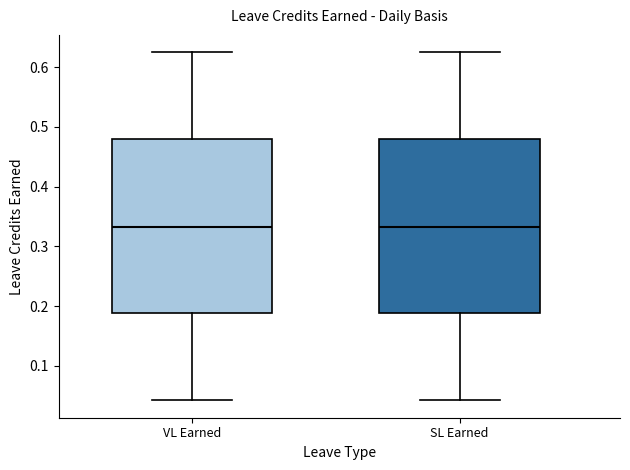

Reading left to right, read every box against the y-axis: the position of its median line, the range the box covers, and the ends of its whiskers. The values are not printed on the chart, so give them approximately, as read against the axis.

VL Earned: median 0.33, box 0.19 to 0.48, whiskers 0.04 to 0.63
SL Earned: median 0.33, box 0.19 to 0.48, whiskers 0.04 to 0.63